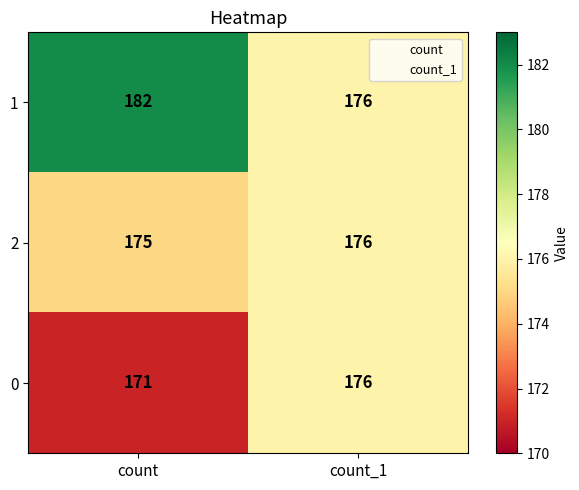

Reading right to left, transcribe all the data shown in this chart.

1: 176	182
2: 176	175
0: 176	171